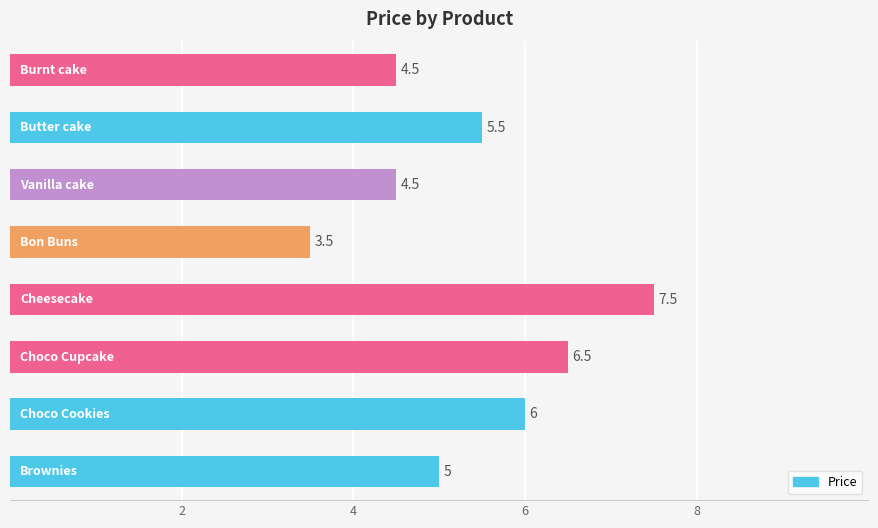

Reading bottom to top, extract all data points from this chart.

5.0	6.0	6.5	7.5	3.5	4.5	5.5	4.5